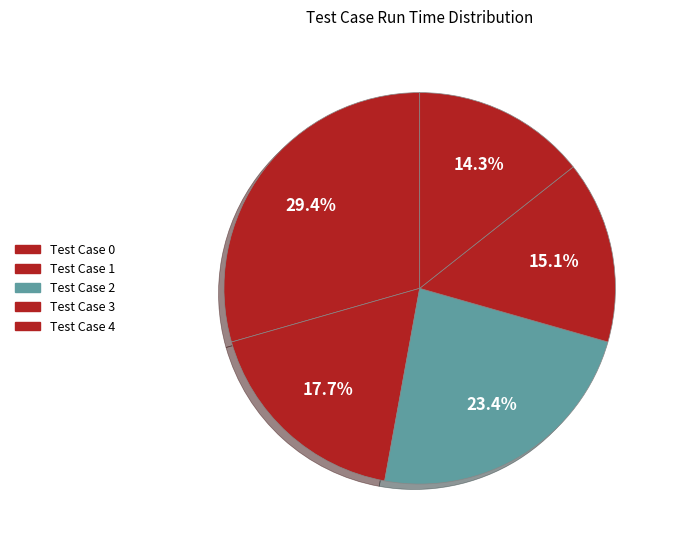

How many segments does this pie chart have?

5